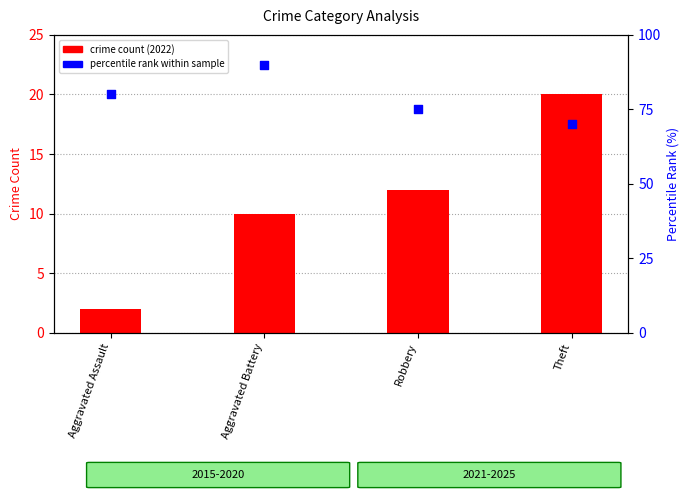

Approximately how many times larger is the value at Aggravated Battery compared to Robbery?

1.2